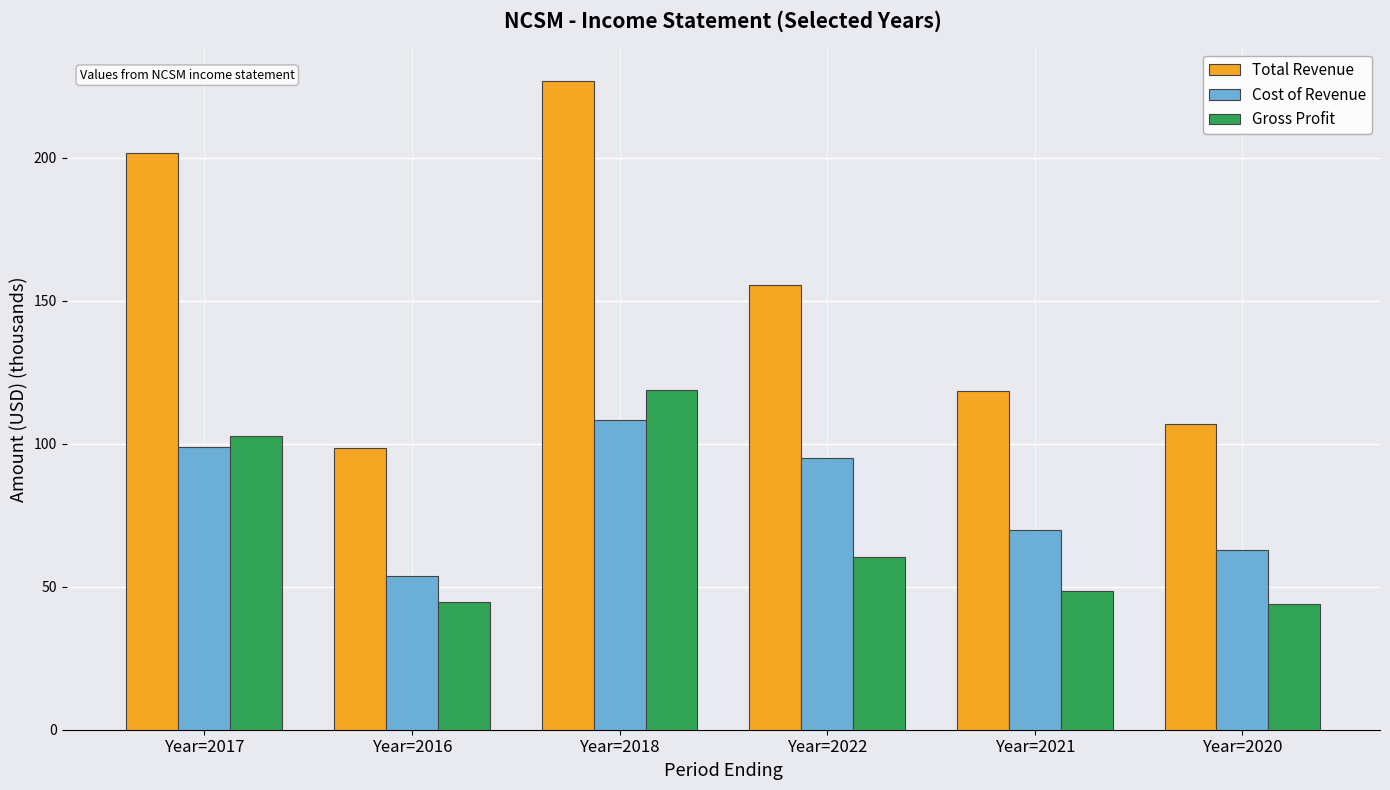

What is the average value of the Total Revenue series?

151.4